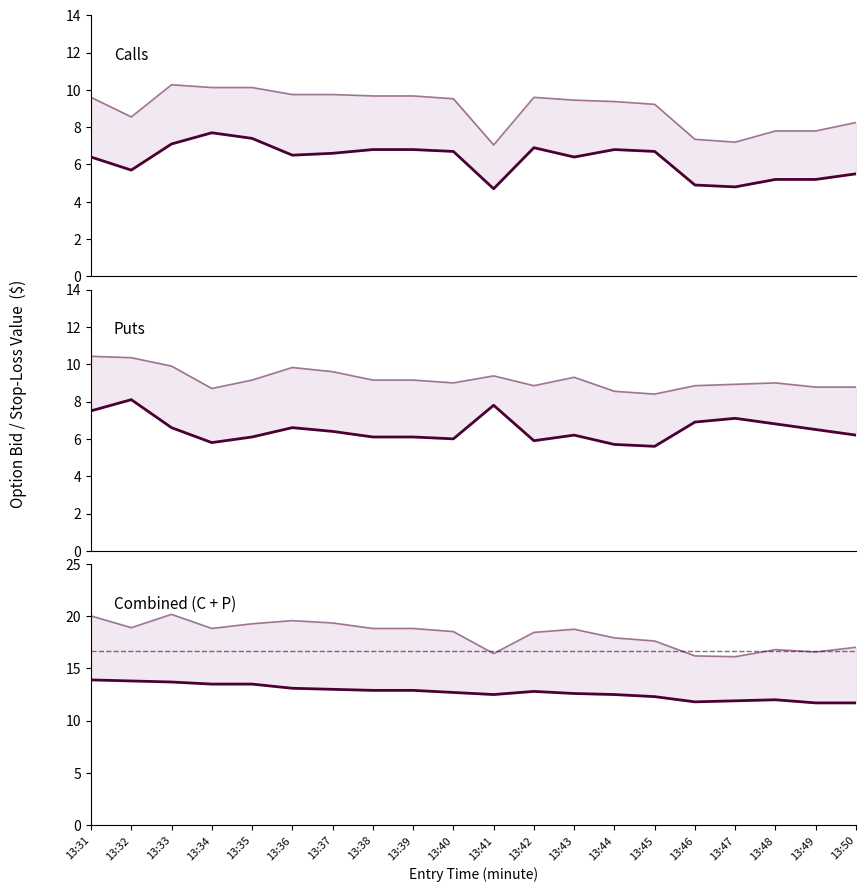

After their last crossing, which series has the higher values: sl_C or entry_bid_P?

sl_C